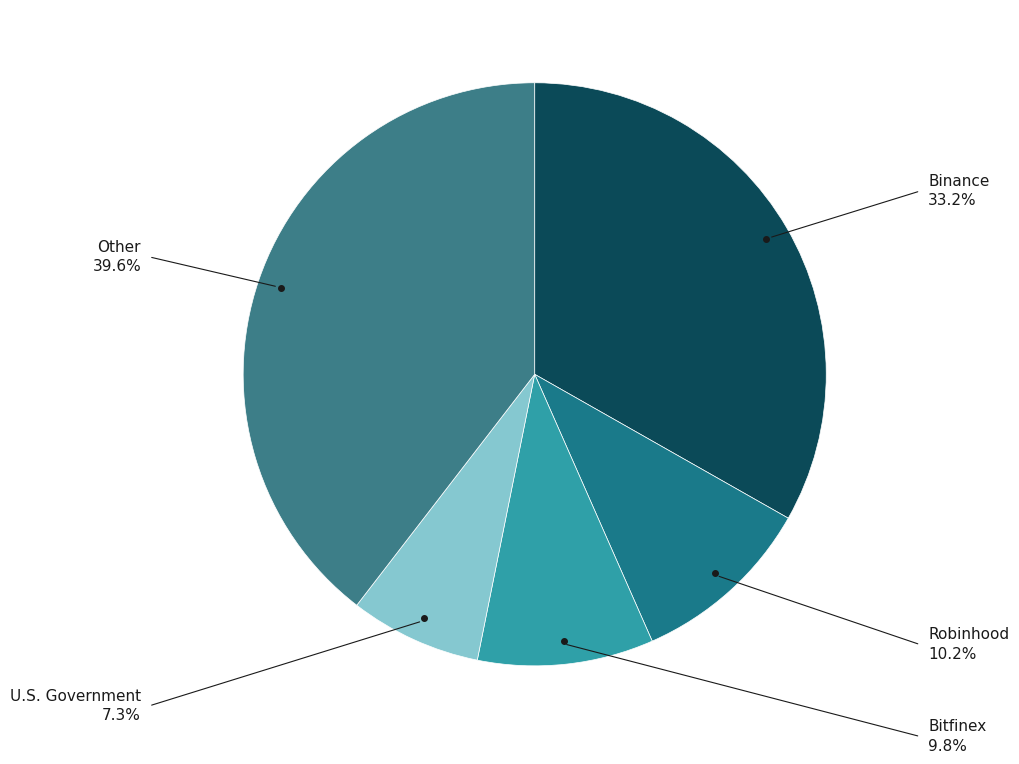

Does any single category account for the majority?

No